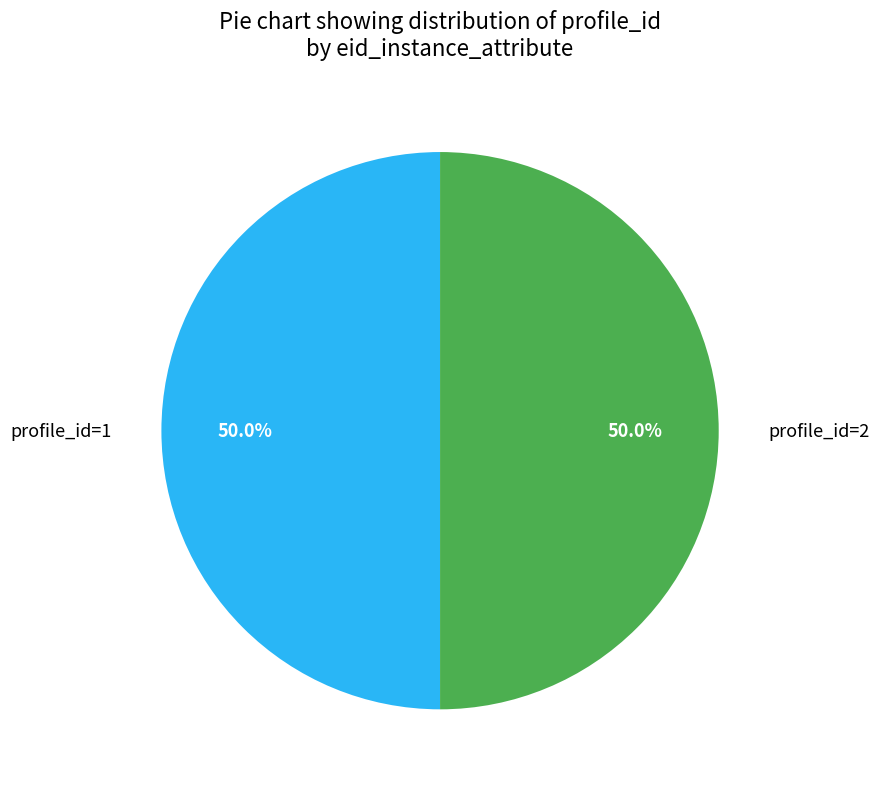

Approximately how many times larger is the value at profile_id=1 compared to profile_id=2?

1.0